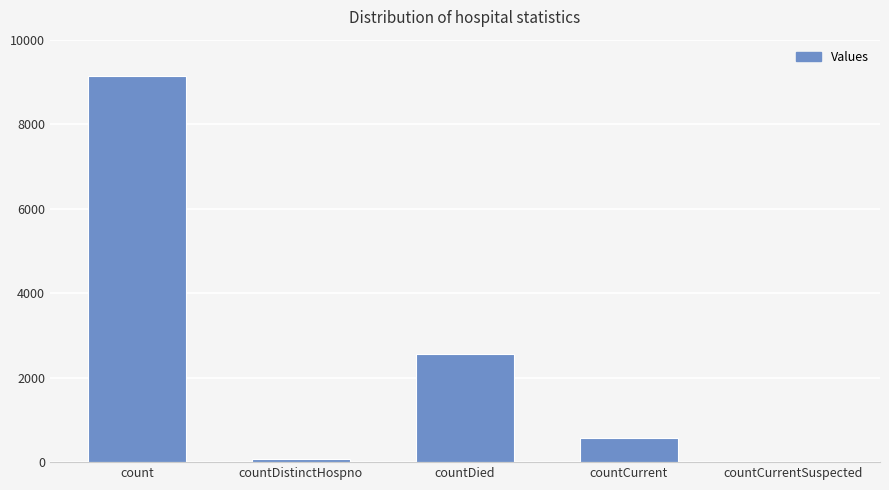

Reading left to right, extract all data points from this chart.

count=9130	countDistinctHospno=77	countDied=2567	countCurrent=571	countCurrentSuspected=0